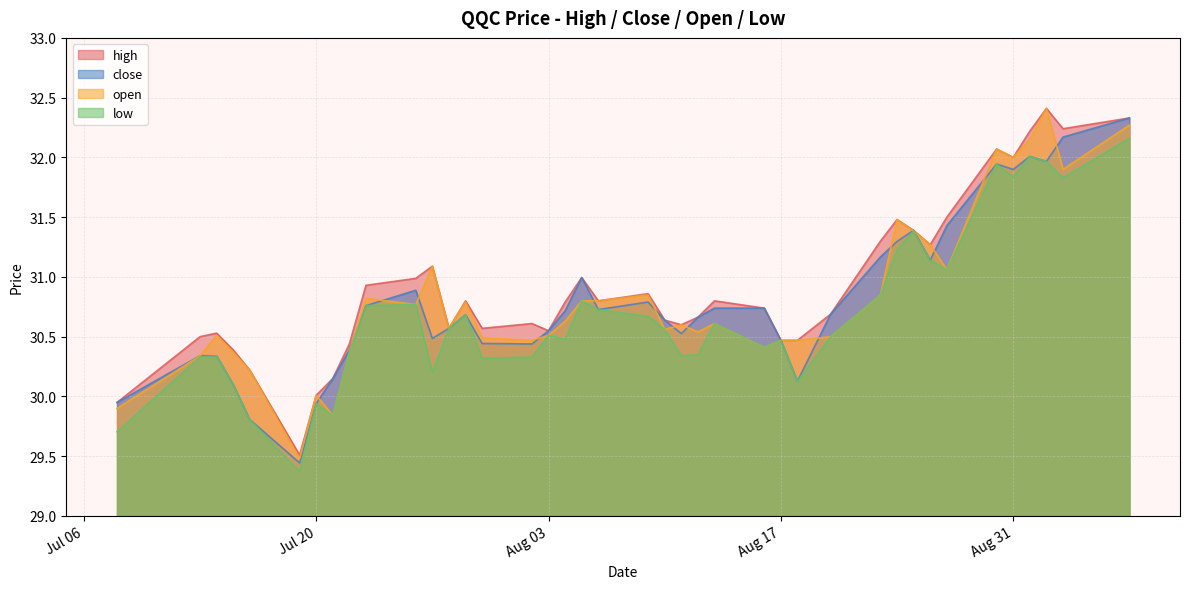

What is the difference between the highest and lowest values at 2021-08-16?

0.3